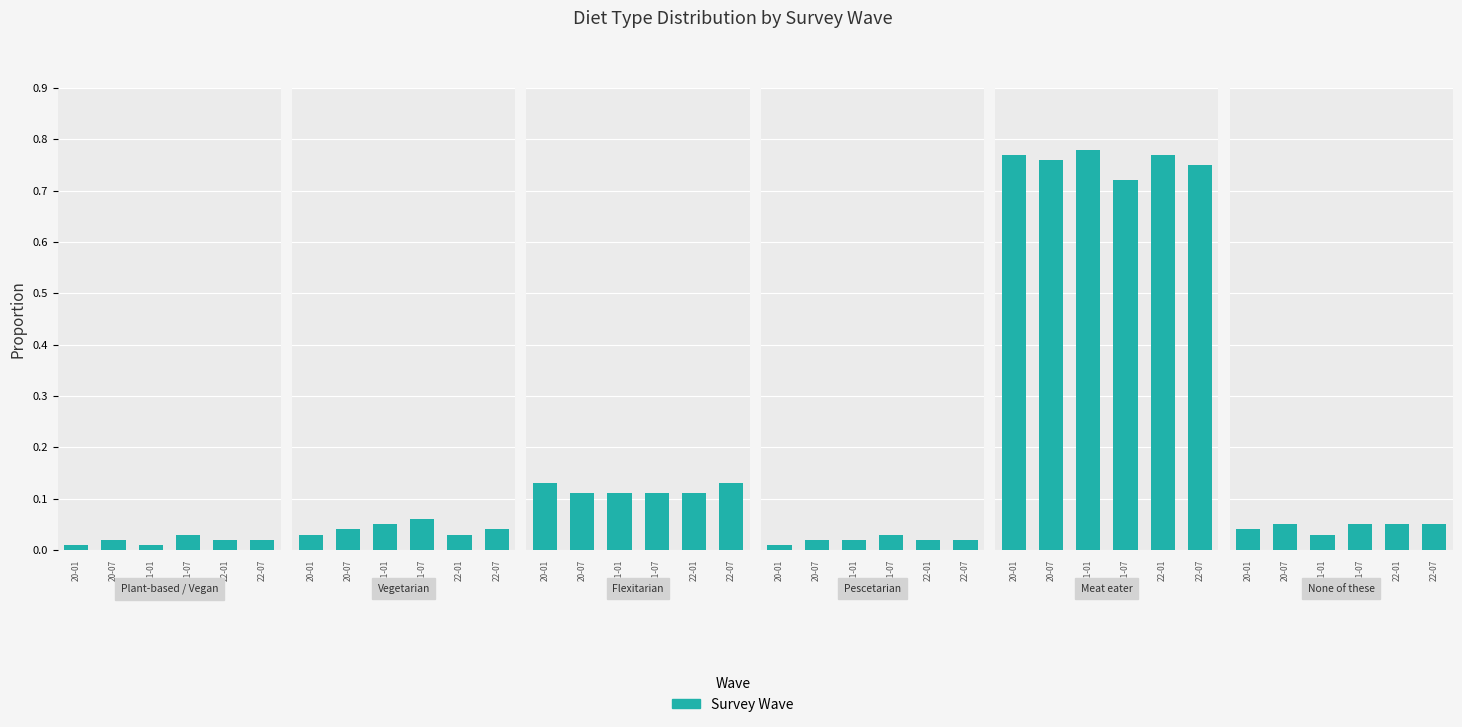

Reading left to right, what are all the values shown in this chart?

2020-01-06: 0.0	0.0	0.1	0.0	0.8	0.0
2020-07-14: 0.0	0.0	0.1	0.0	0.8	0.1
2021-01-03: 0.0	0.1	0.1	0.0	0.8	0.0
2021-07-12: 0.0	0.1	0.1	0.0	0.7	0.1
2022-01-04: 0.0	0.0	0.1	0.0	0.8	0.1
2022-07-11: 0.0	0.0	0.1	0.0	0.8	0.1